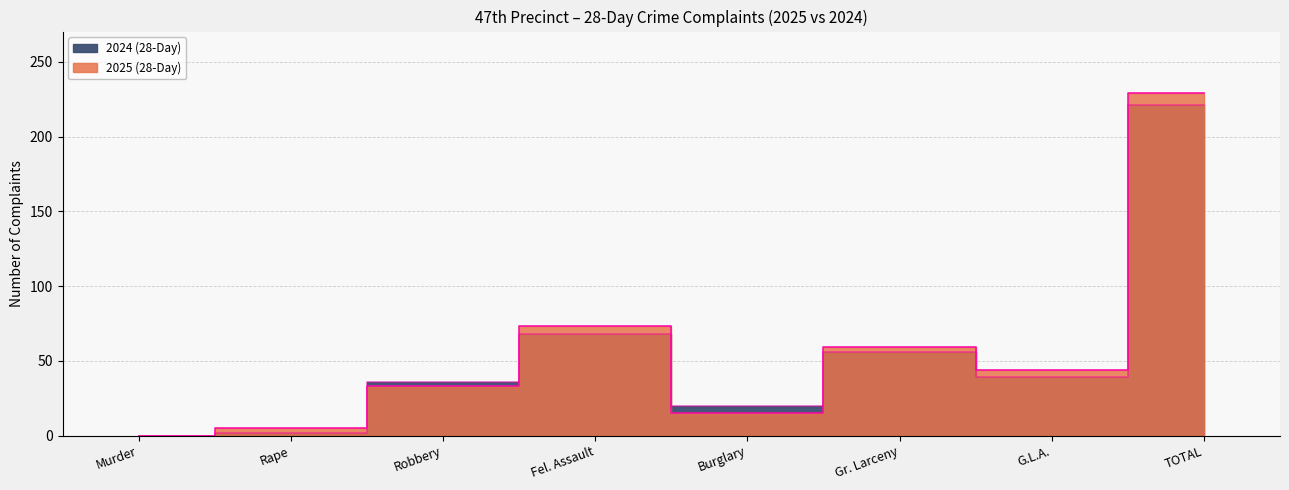

True or false: 2025 (28-Day) has a value of 33 at Gr. Larceny.

False